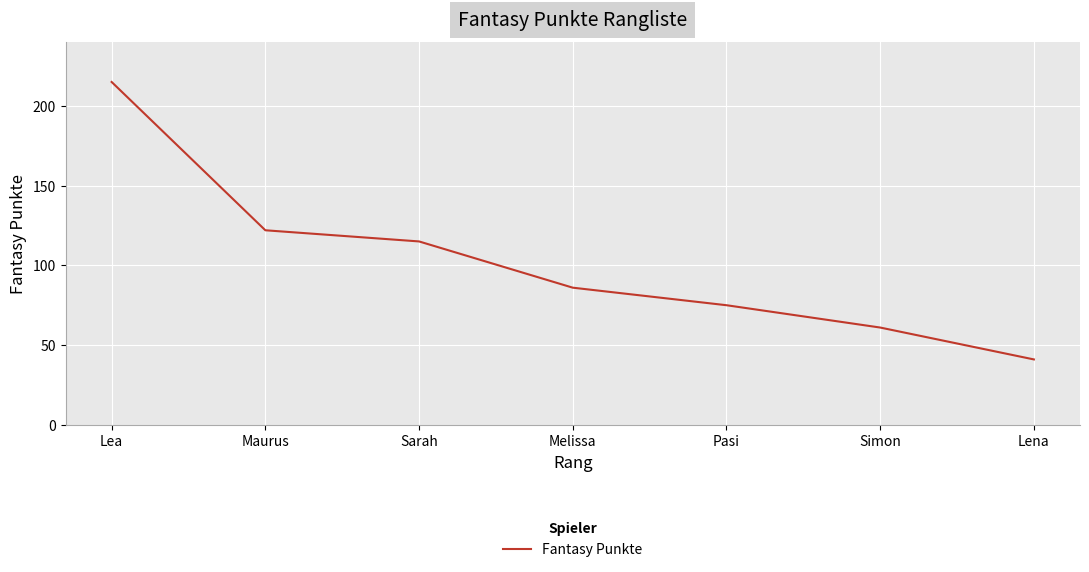

At which label does the data first exceed 86?

Lea